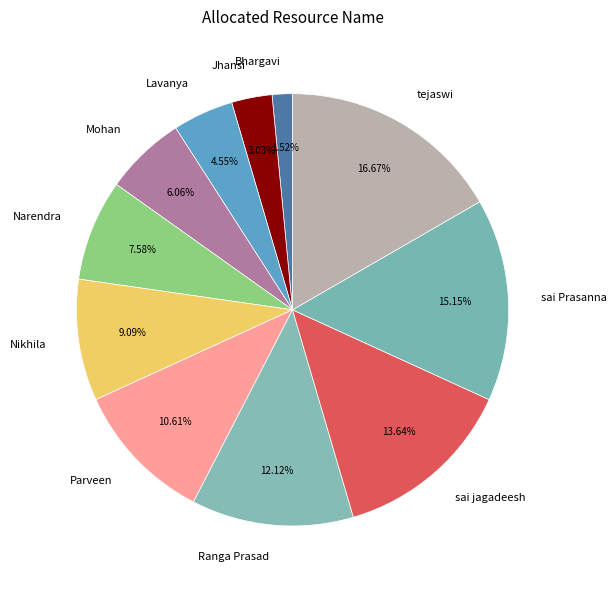

Combined, do tejaswi and Bhargavi account for over 50%?

No